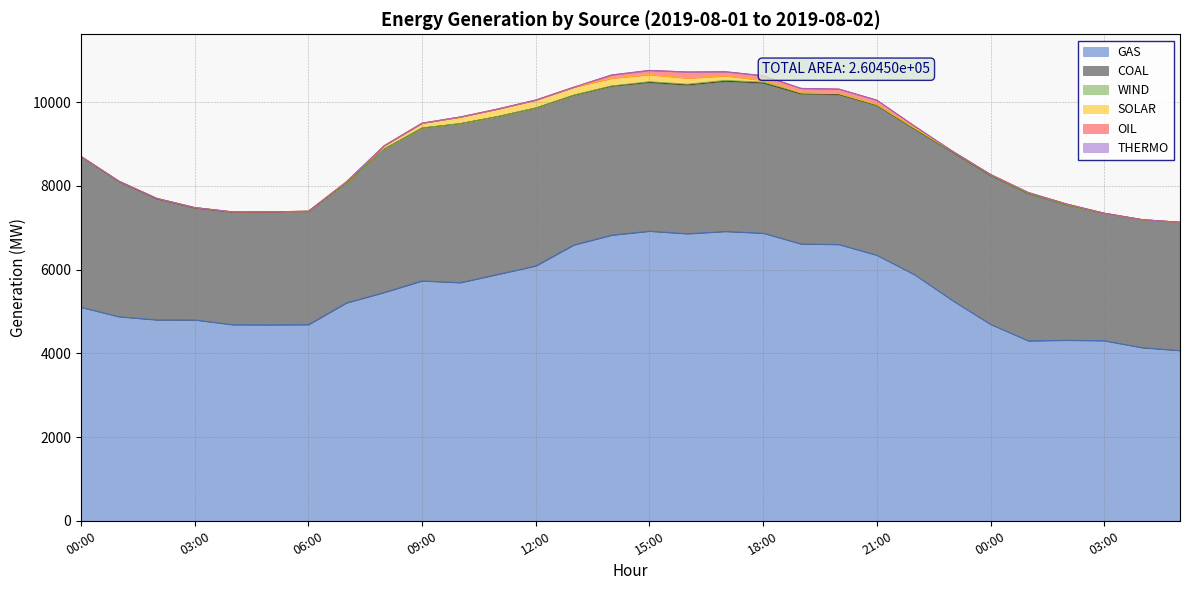

What is the maximum value for OIL?

149.0